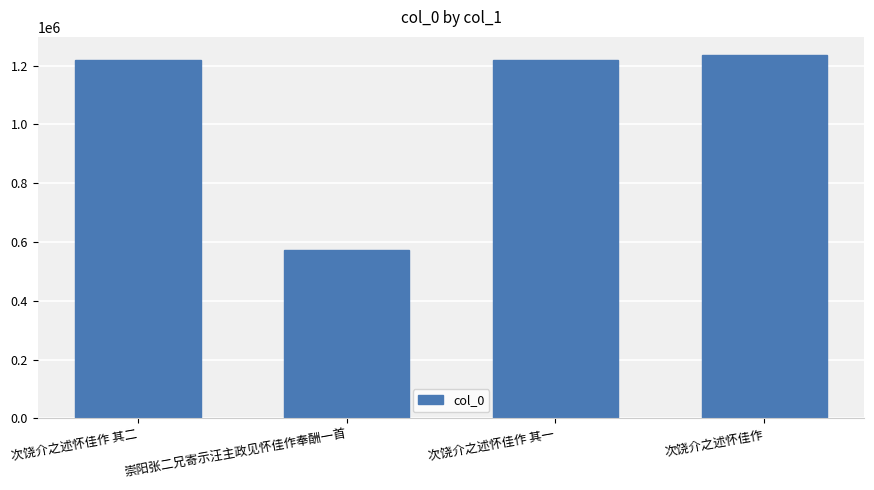

The chart shows a value of 571317 at 崇阳张二兄寄示汪主政见怀佳作奉酬一首. True or false?

True